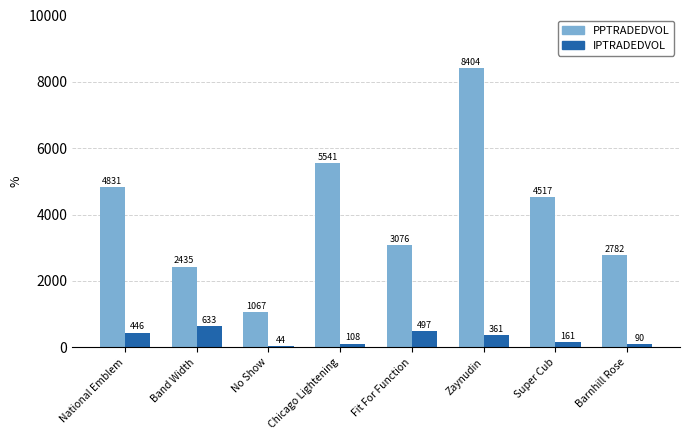

Between National Emblem and Chicago Lightening, which series saw the biggest shift?

PPTRADEDVOL